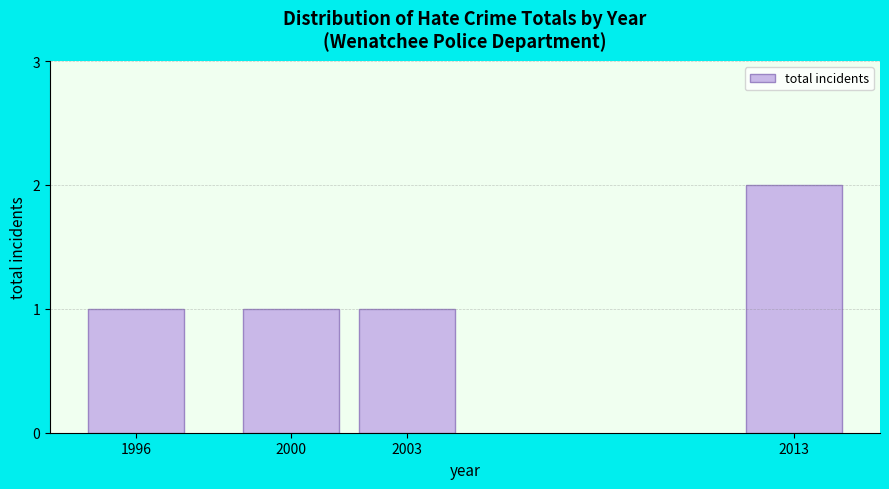

Reading left to right, what are all the values shown in this chart?

1	1	1	2